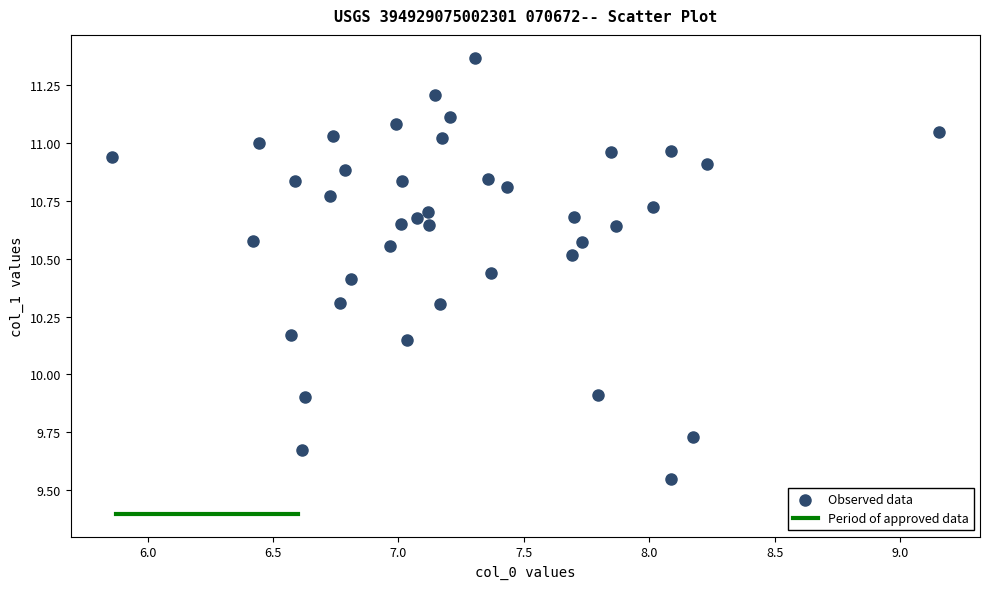

What is the range of Y values (max minus min)?

1.8